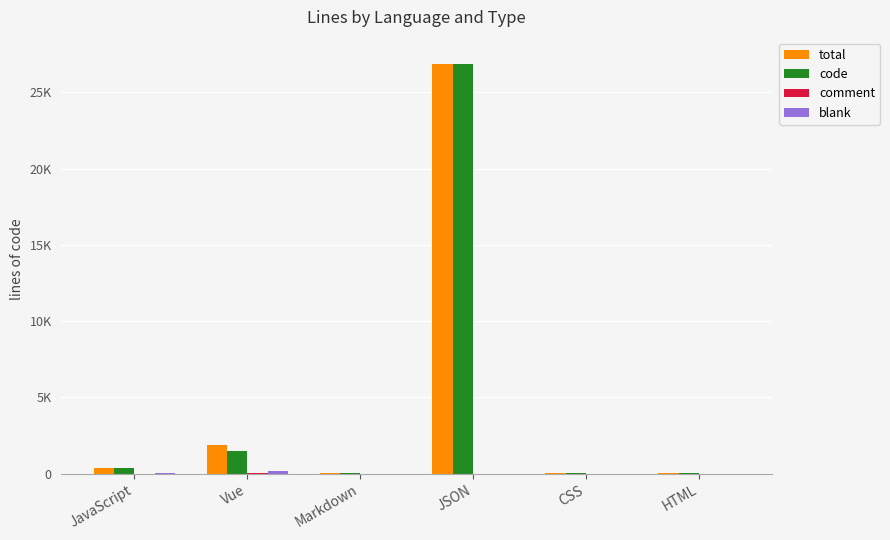

The blank series shows 2 at CSS. True or false?

False